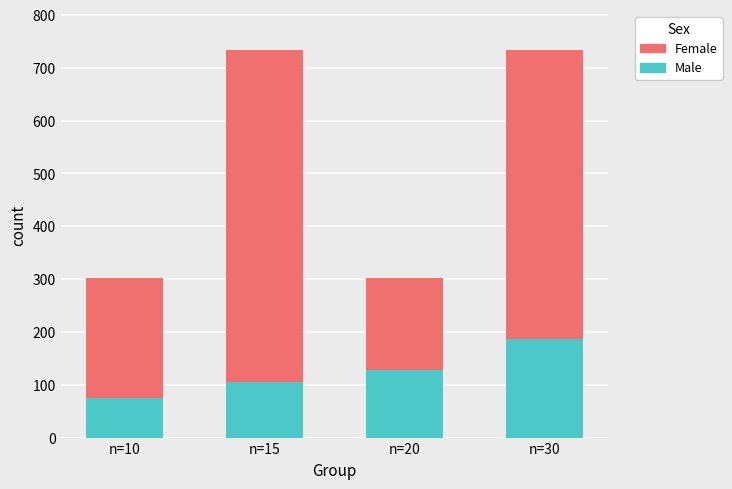

What is the lowest value of the Male series?

74